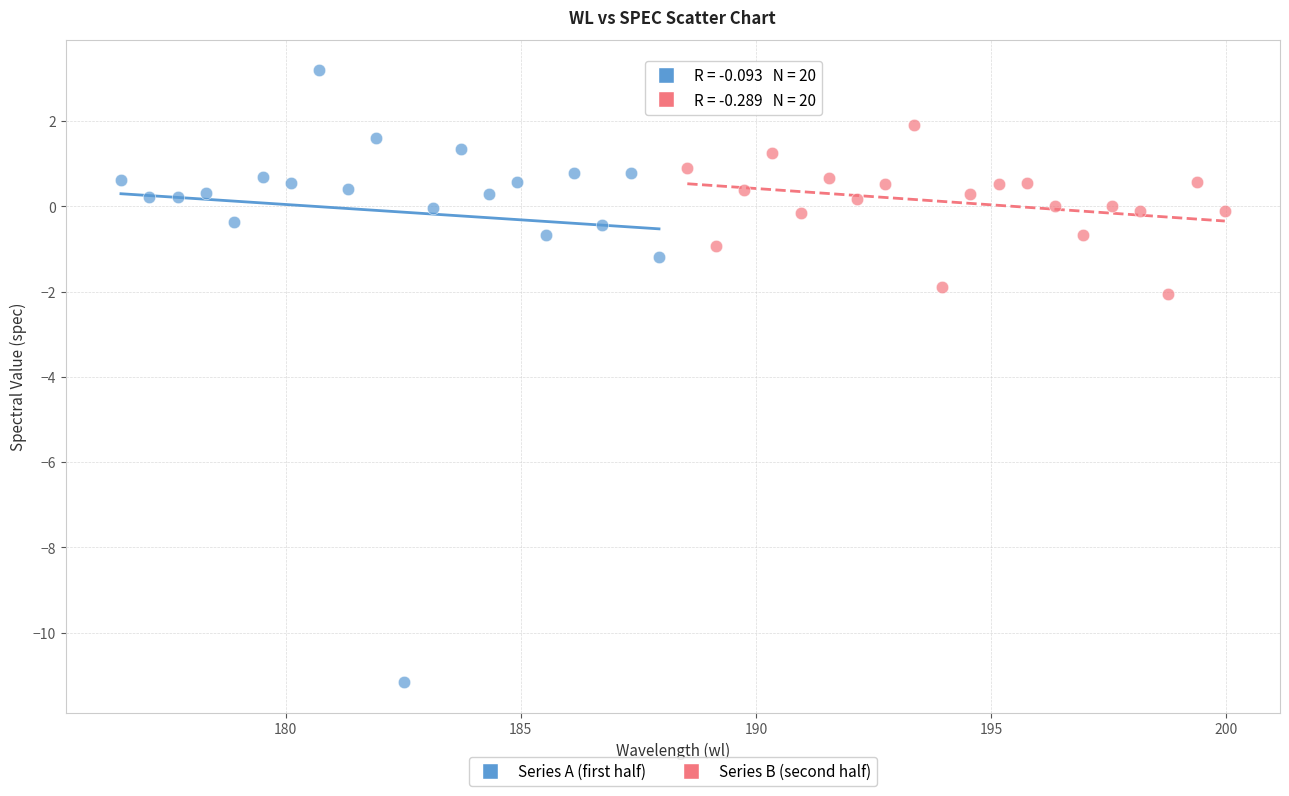

Which series has the largest Y range (max minus min)?

Series A (first half)